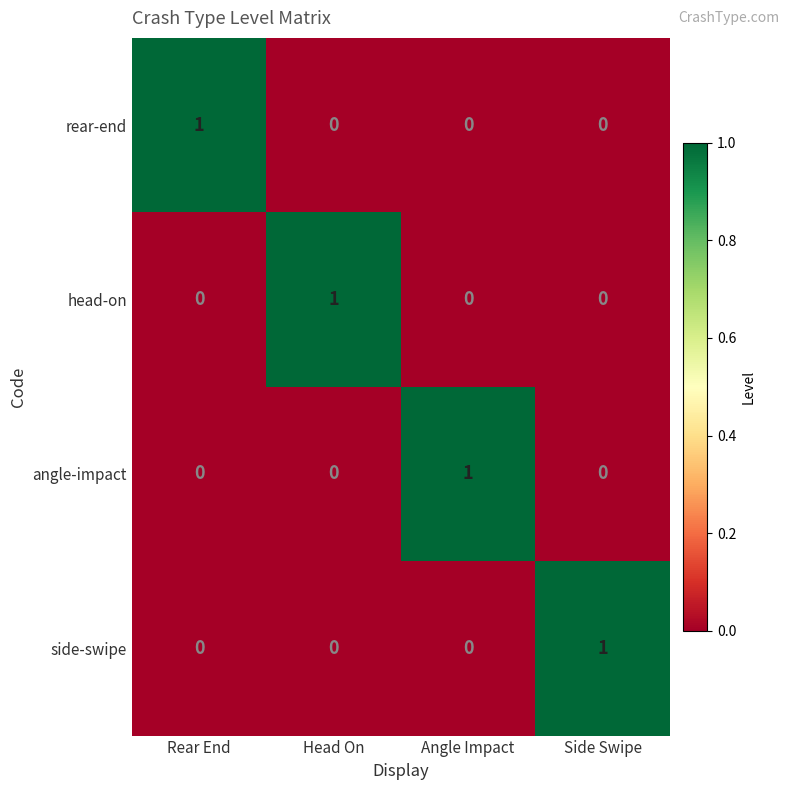

Is it true that rear-end equals 1 at Rear End?

True